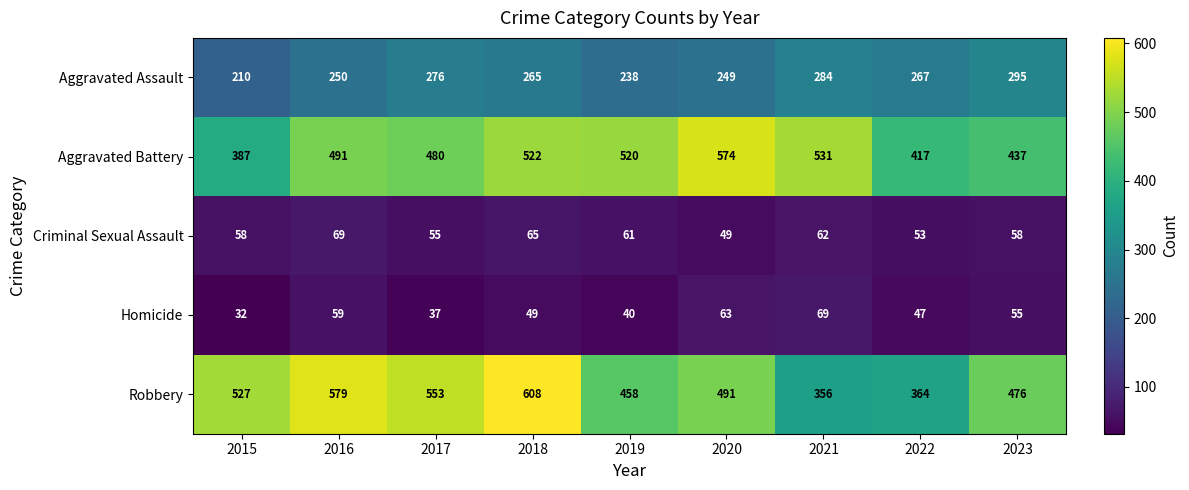

Which series has the largest range (max minus min)?

Robbery